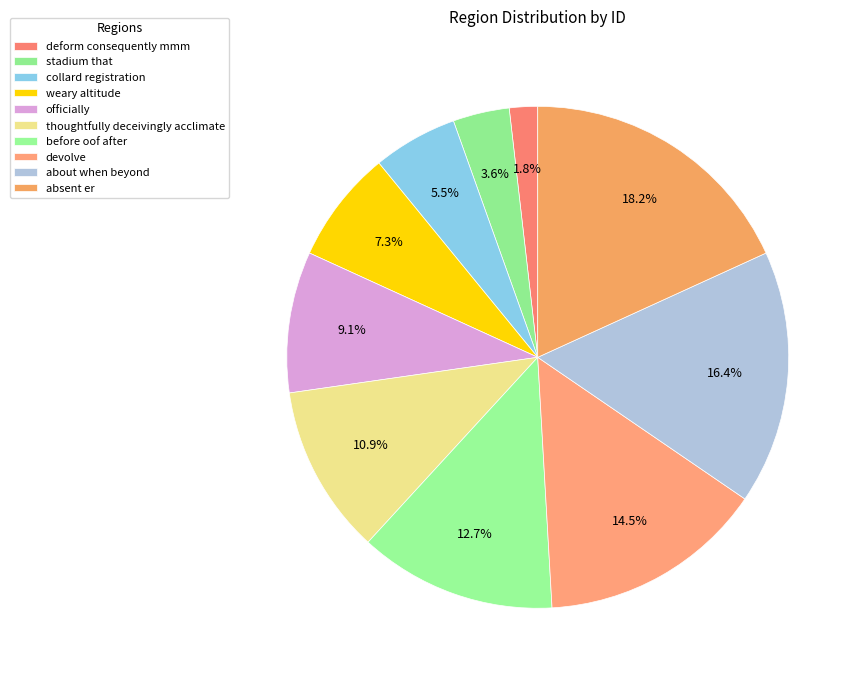

Rank the categories by value from highest to lowest.

absent er, about when beyond, devolve, before oof after, thoughtfully deceivingly acclimate, officially, weary altitude, collard registration, stadium that, deform consequently mmm